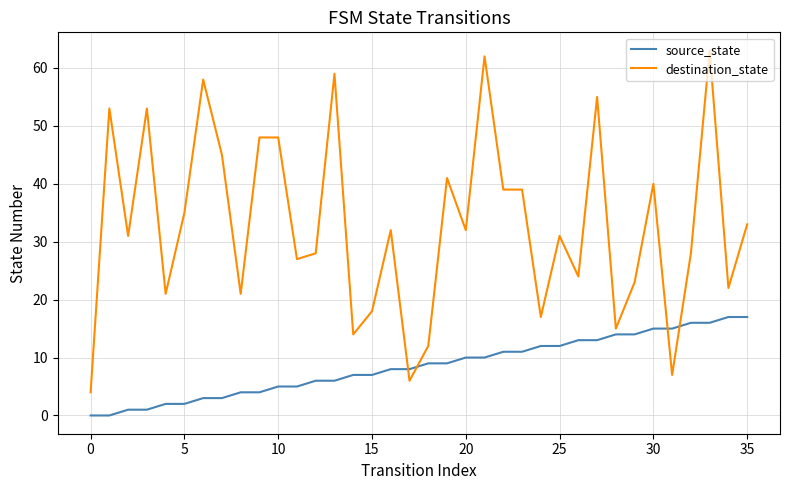

Which series has the largest range (max minus min)?

destination_state